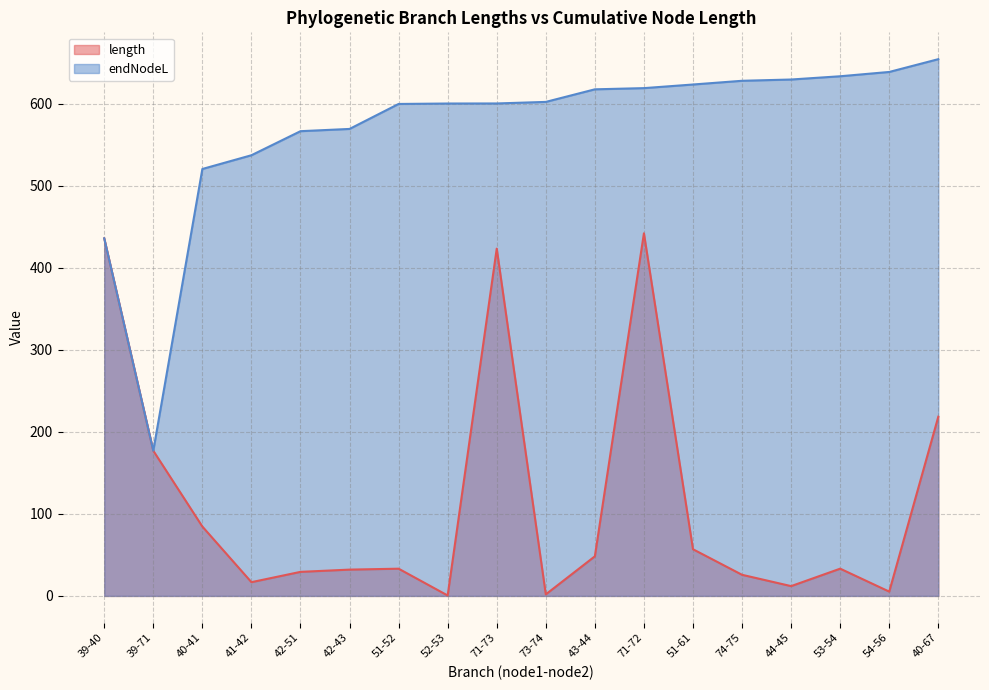

Which has a higher value, 42-51 or 51-61?

51-61